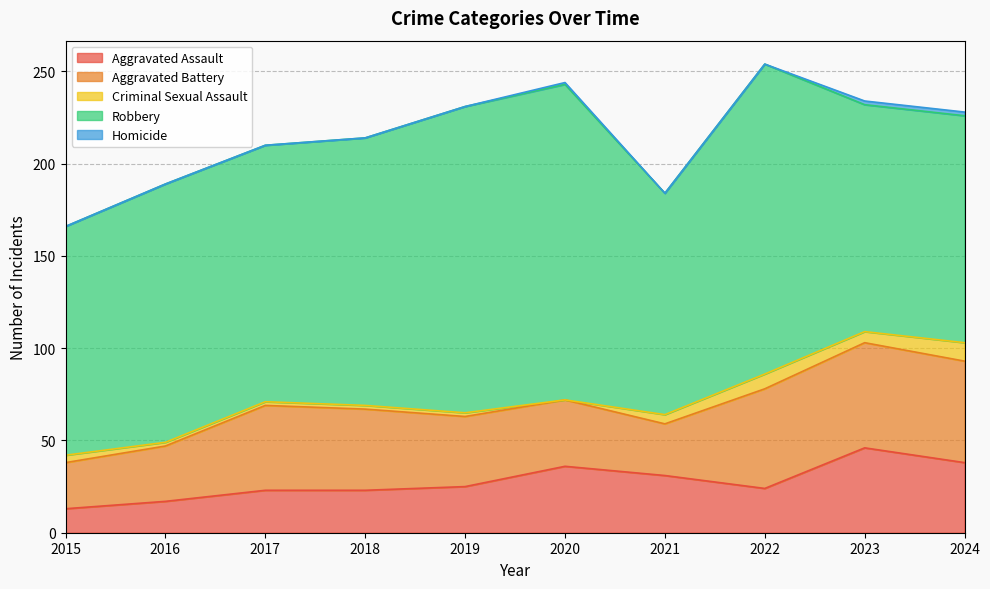

What is the highest value of the Criminal Sexual Assault series?

10